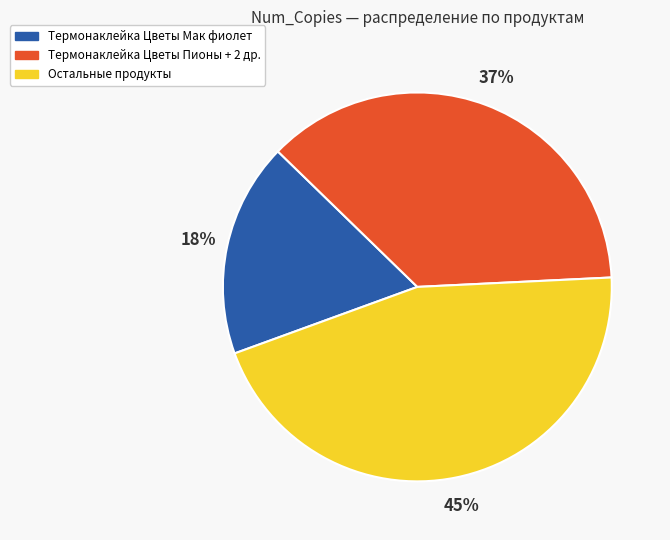

To the nearest percent, what is the difference between the largest and smallest slice percentages?

27%